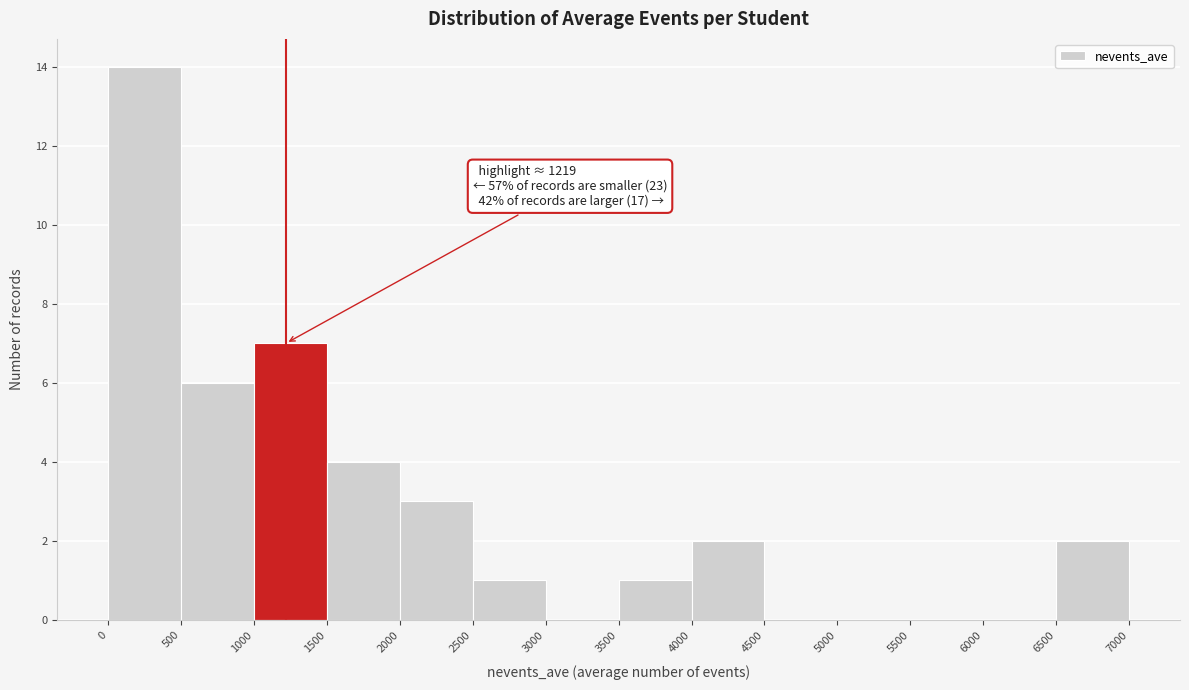

Over which range of the x-axis is the bar tallest?

0 to 500